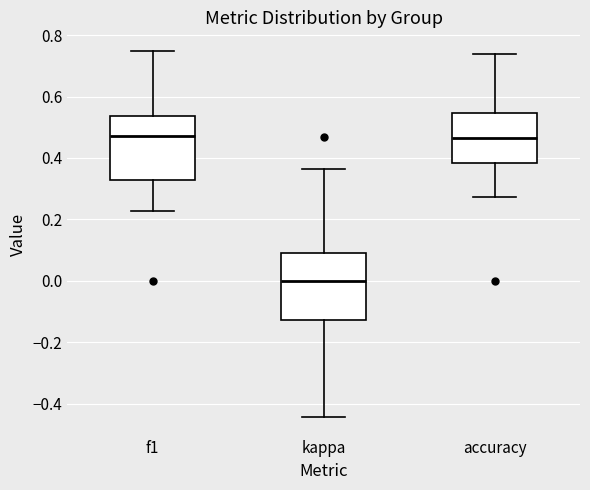

Reading left to right, transcribe this box plot: for each box, give where its median line is, the range the box spans, and where its two whiskers end, as read against the y-axis. The values are not printed on the chart, so give them approximately, as read against the axis.

f1: median 0.48, box 0.32 to 0.54, whiskers 0.22 to 0.74
kappa: median 0.00, box -0.12 to 0.10, whiskers -0.44 to 0.36
accuracy: median 0.46, box 0.38 to 0.54, whiskers 0.28 to 0.74